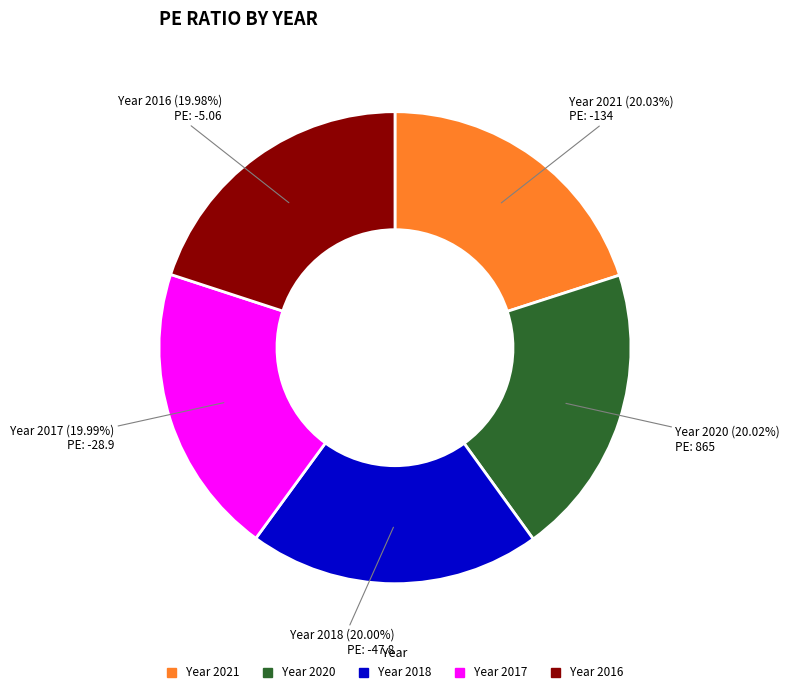

Does any single category account for the majority?

No